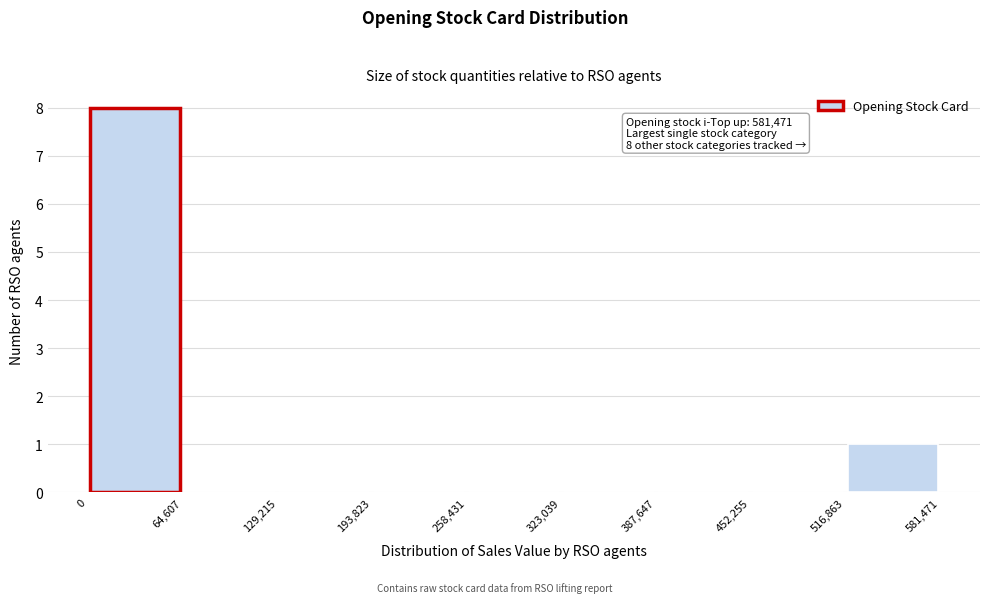

Over which range of the x-axis is the bar tallest?

0 to 64,607